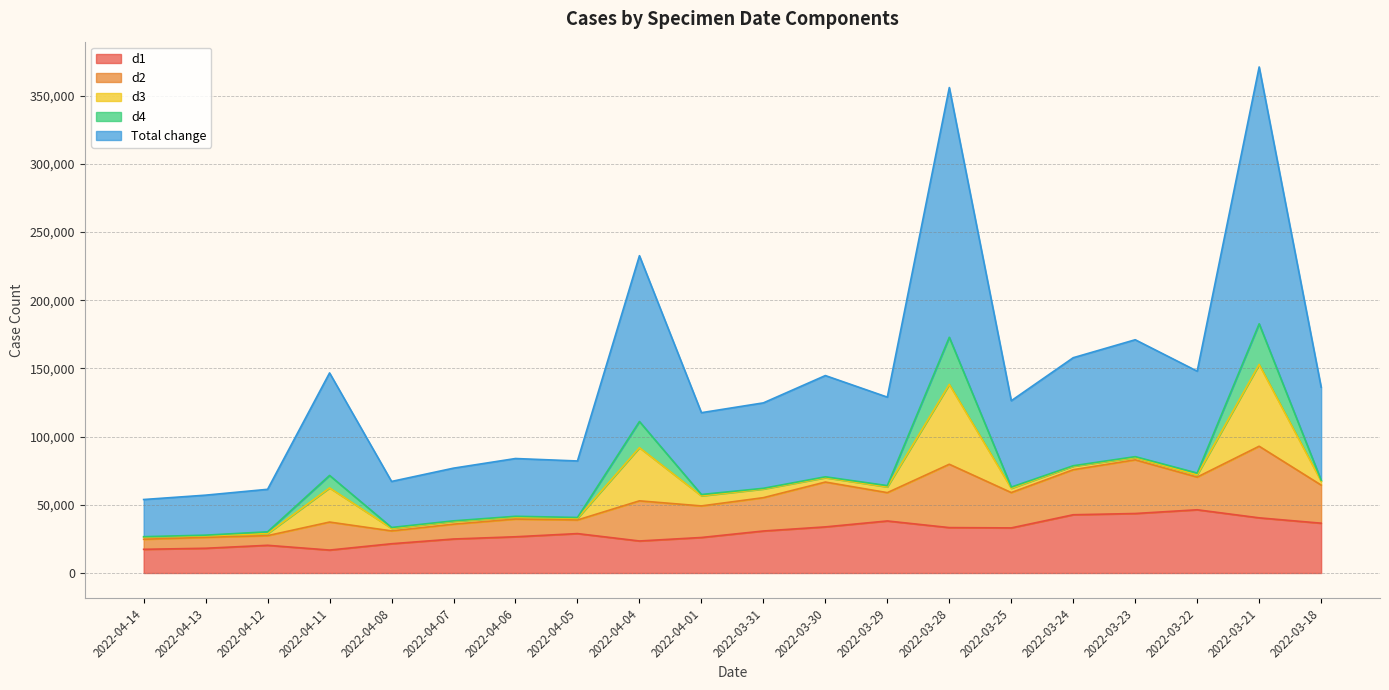

Count the number of data series in this chart.

5